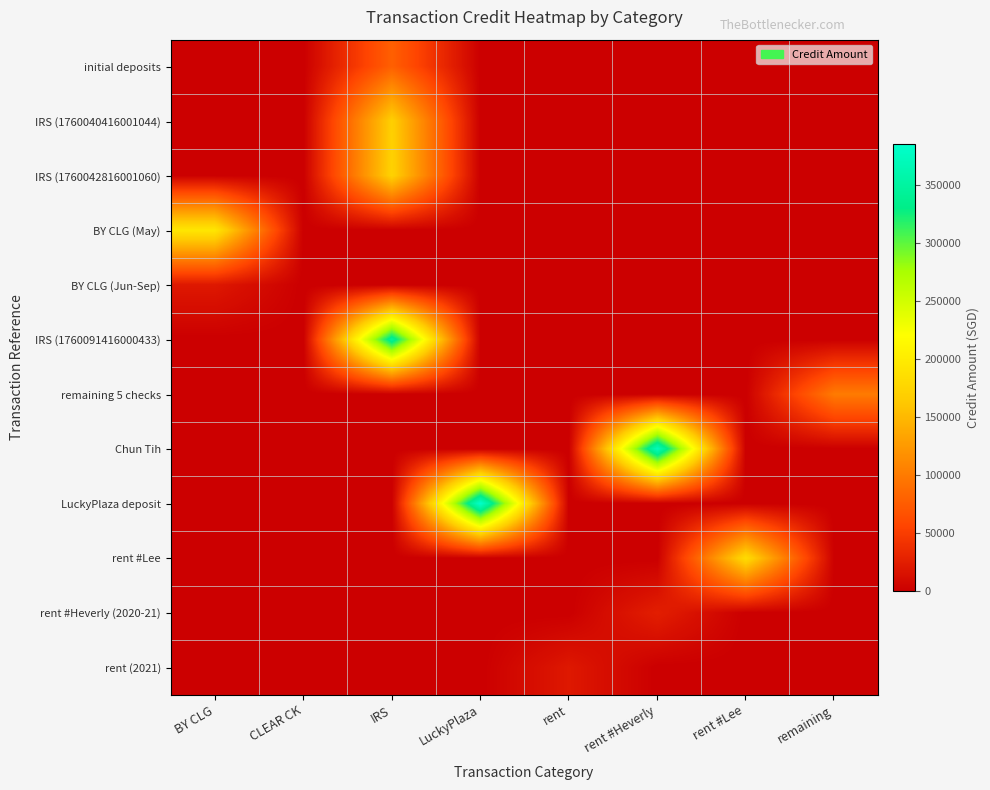

At how many categories does at least one series exceed 356916?

2